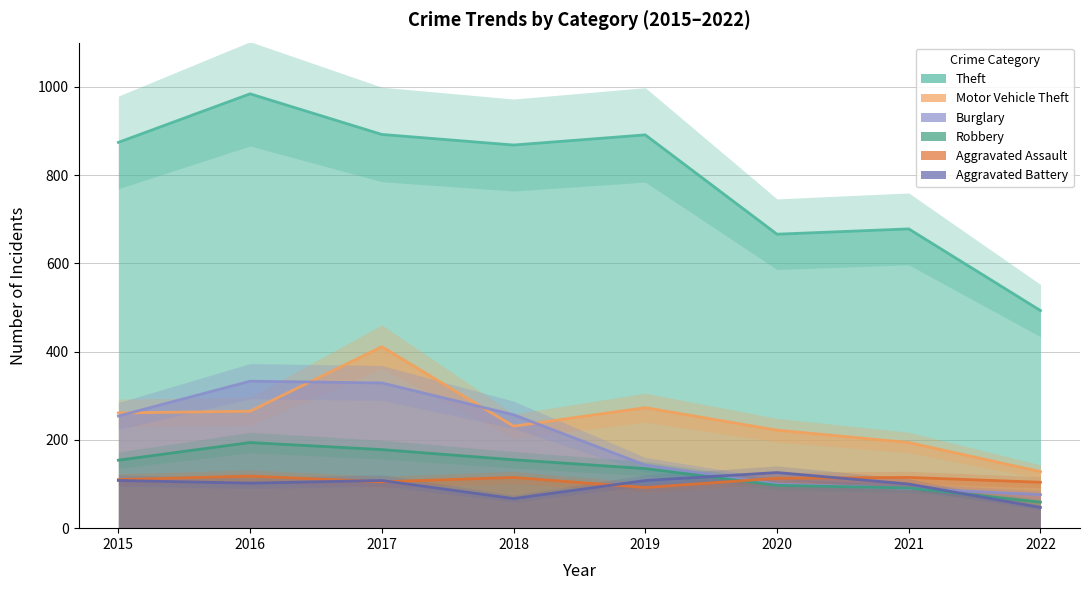

Between 2015 and 2019, which is larger?

2019